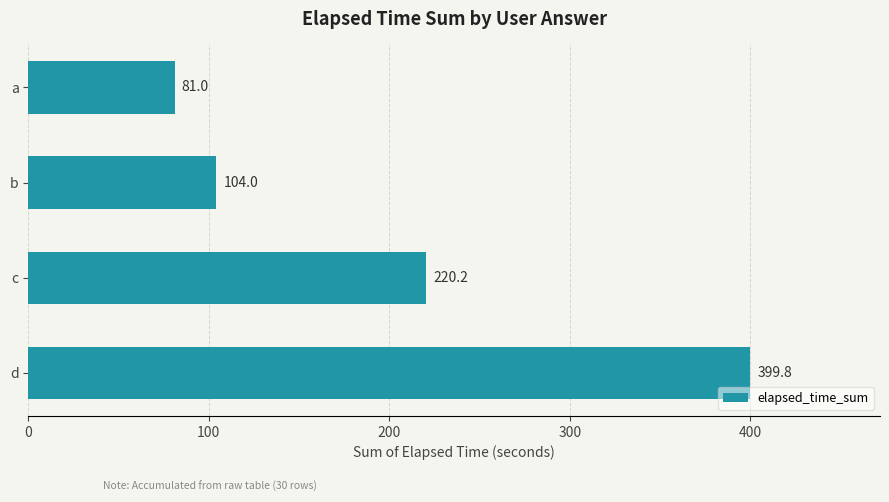

At which label is the value closest to 240?

c